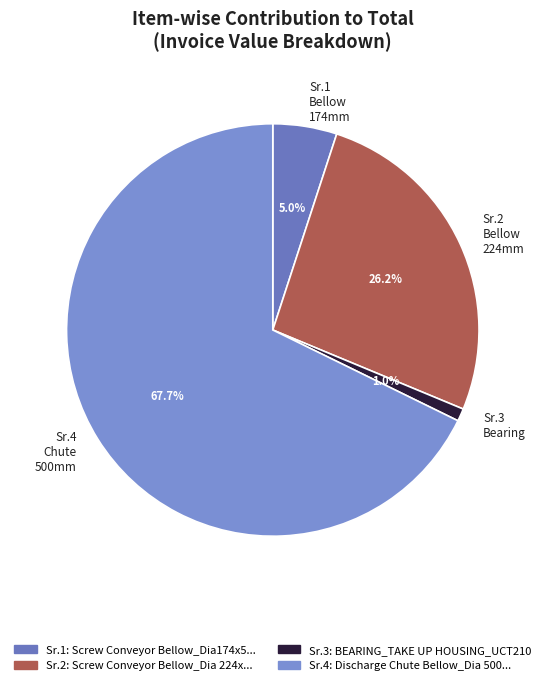

Count the number of slices in the pie.

4